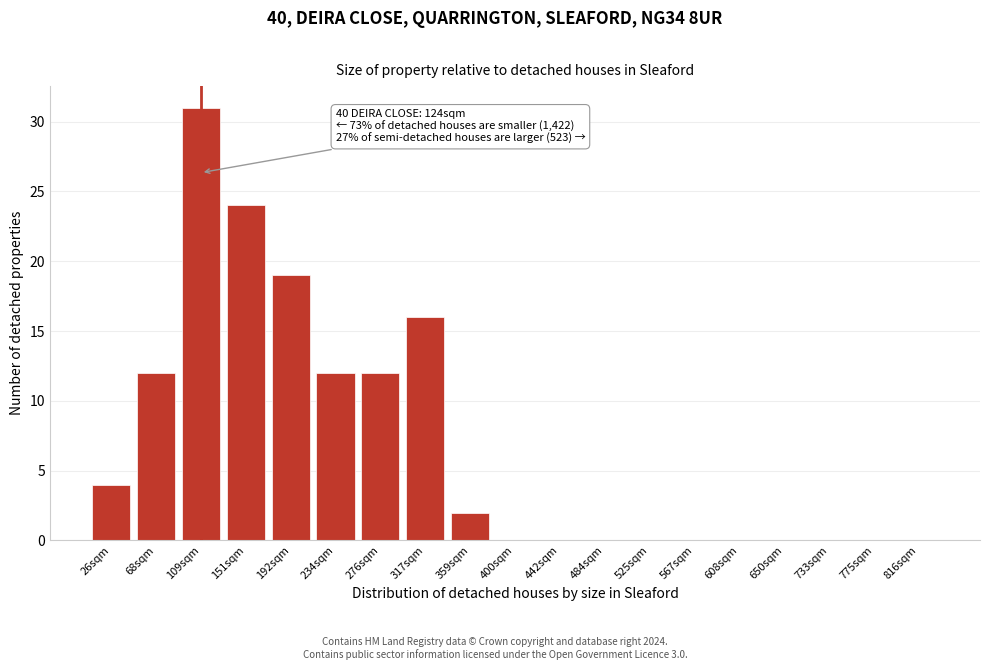

Reading left to right, transcribe all the data shown in this chart.

26sqm=4	68sqm=12	109sqm=31	151sqm=24	192sqm=19	234sqm=12	276sqm=12	317sqm=16	359sqm=2	400sqm=0	442sqm=0	484sqm=0	525sqm=0	567sqm=0	608sqm=0	650sqm=0	733sqm=0	775sqm=0	816sqm=0